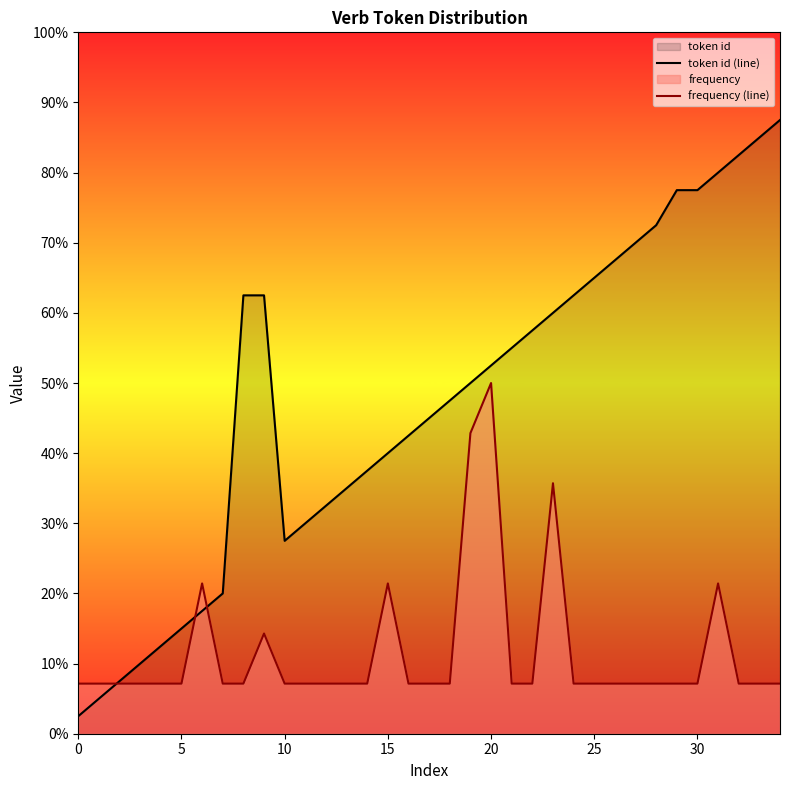

Where is the first local minimum for token id (line)?

10